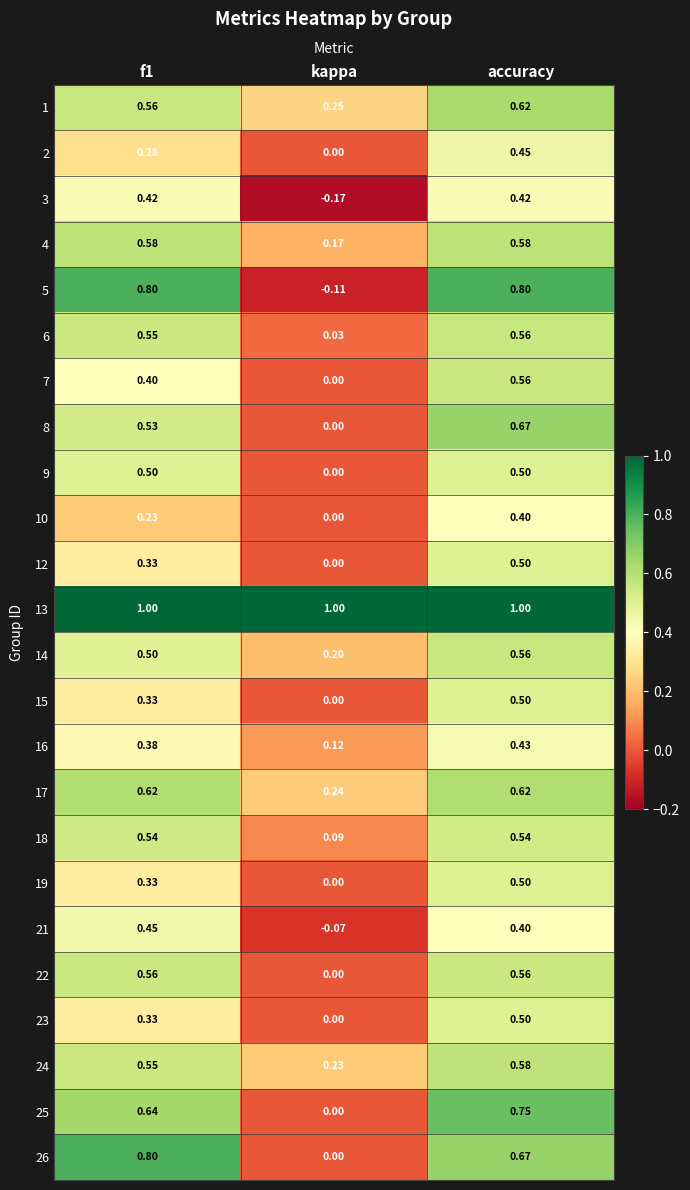

Which label corresponds to the smallest value in the chart?

kappa